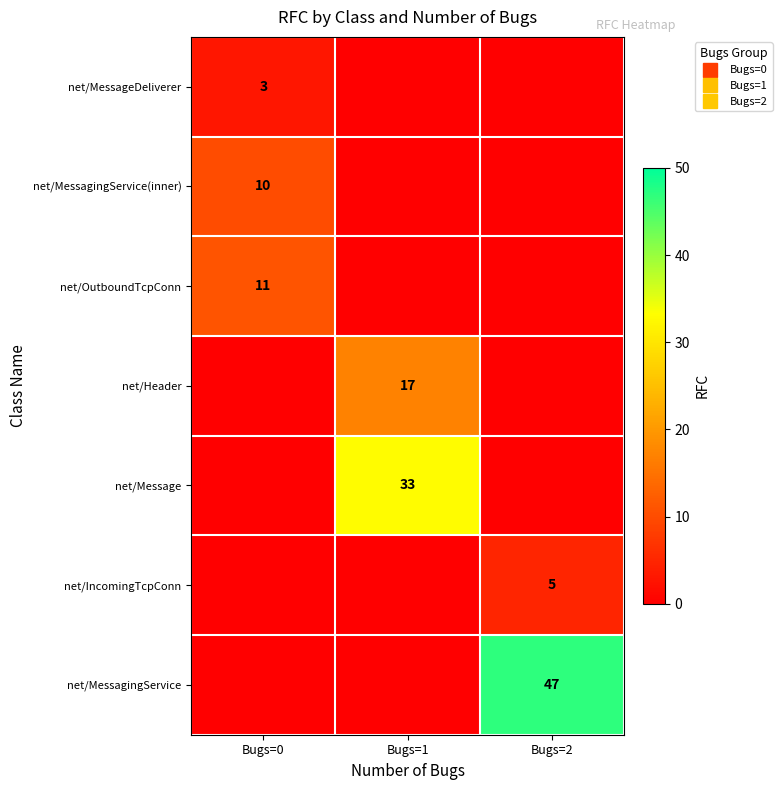

At how many categories does at least one series exceed 14?

2